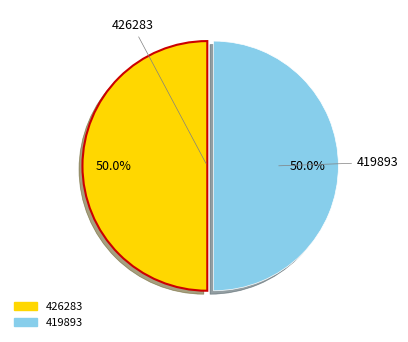

How much of the chart is everything except 426283?

50.0%